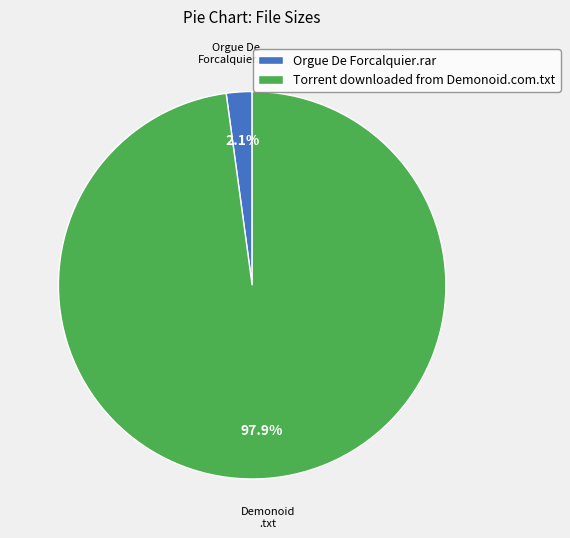

Which has a higher value, Orgue De Forcalquier.rar or Torrent downloaded from Demonoid.com.txt?

Torrent downloaded from Demonoid.com.txt